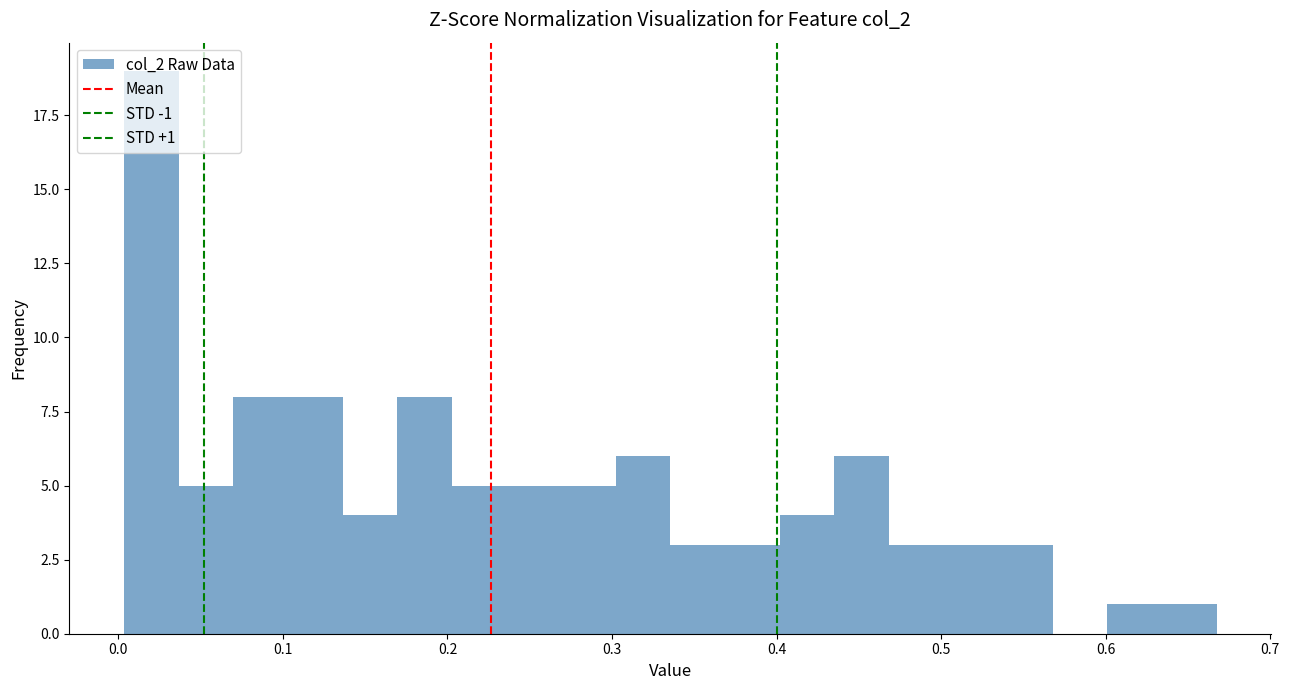

Around what value on the x-axis is the tallest bar? Give the approximate position of its centre, as read against the axis.

0.02